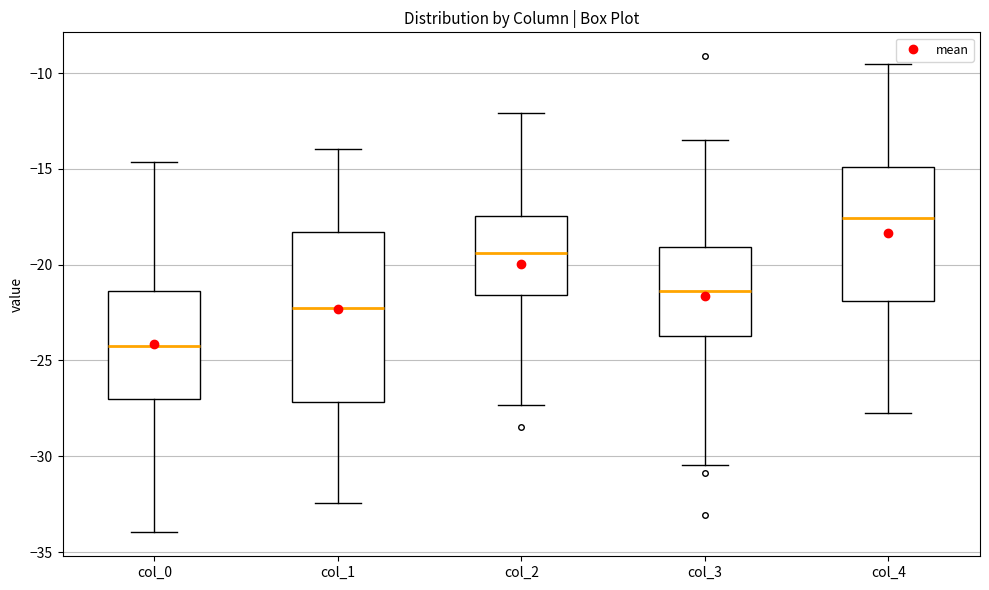

Reading left to right, read every box against the y-axis: the position of its median line, the range the box covers, and the ends of its whiskers. The values are not printed on the chart, so give them approximately, as read against the axis.

col_0: median -24.0, box -27.0 to -21.5, whiskers -34.0 to -14.5
col_1: median -22.0, box -27.0 to -18.5, whiskers -32.5 to -14.0
col_2: median -19.5, box -21.5 to -17.5, whiskers -27.5 to -12.0
col_3: median -21.5, box -23.5 to -19.0, whiskers -30.5 to -13.5
col_4: median -17.5, box -22.0 to -15.0, whiskers -27.5 to -9.5